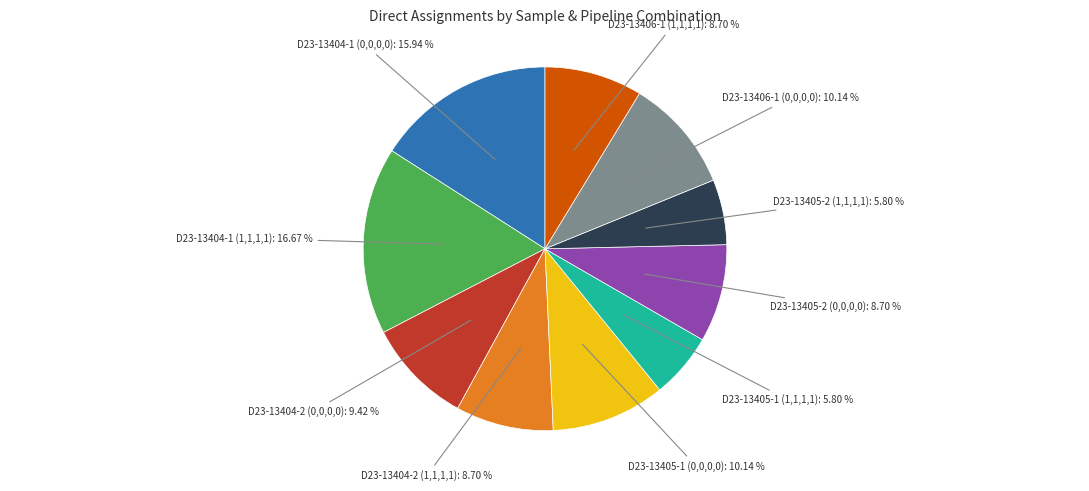

What percentage is the D23-13405-2 (1,1,1,1) slice, to the nearest percent?

6%